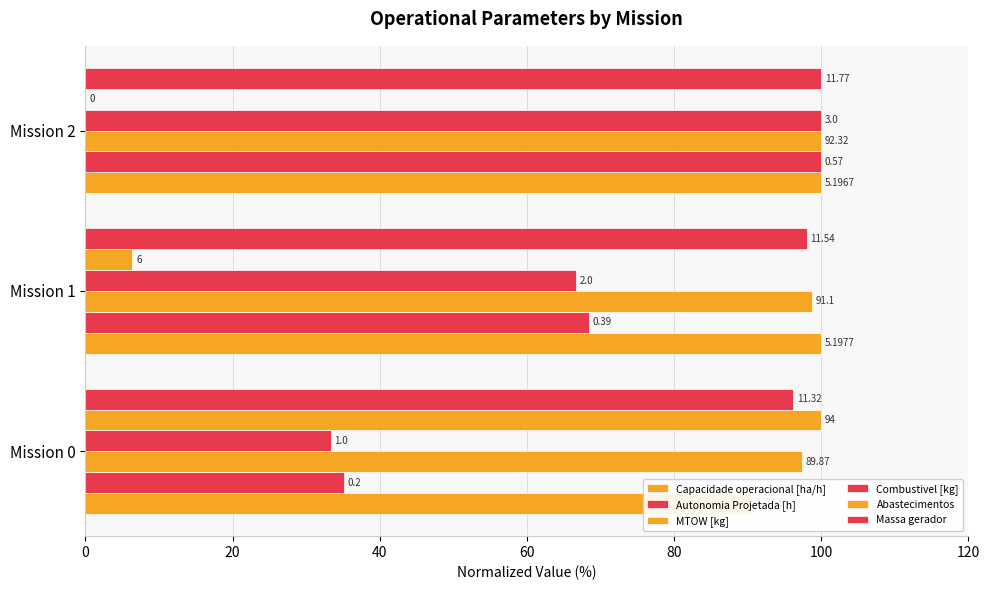

How many data points does each series have?

3